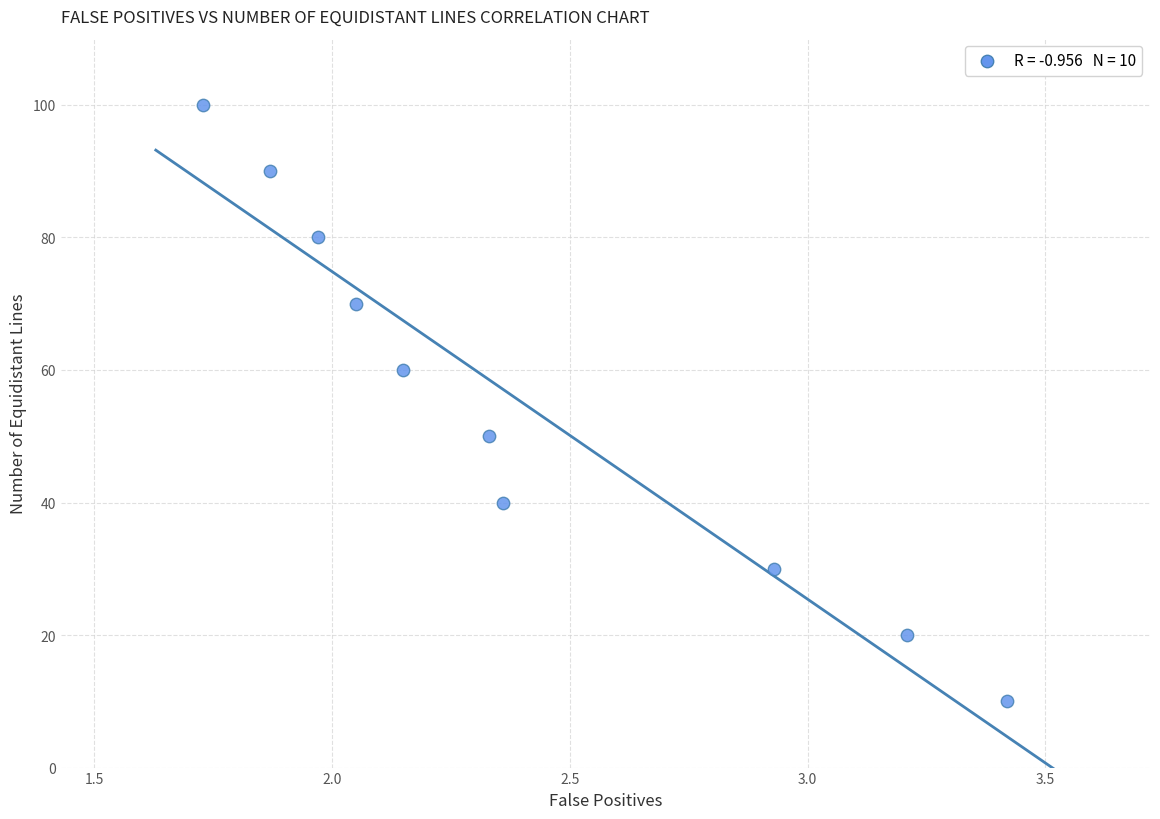

What is the average Y value?

55